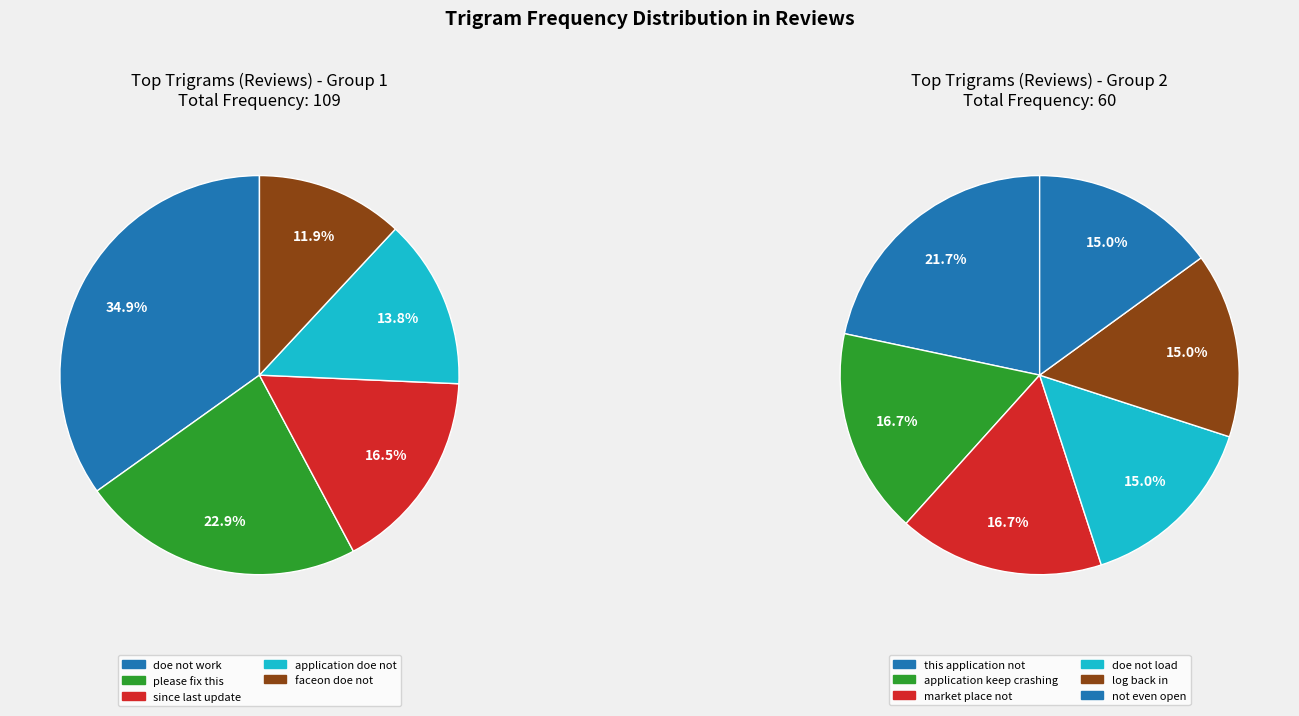

Is there a majority slice in this chart?

No